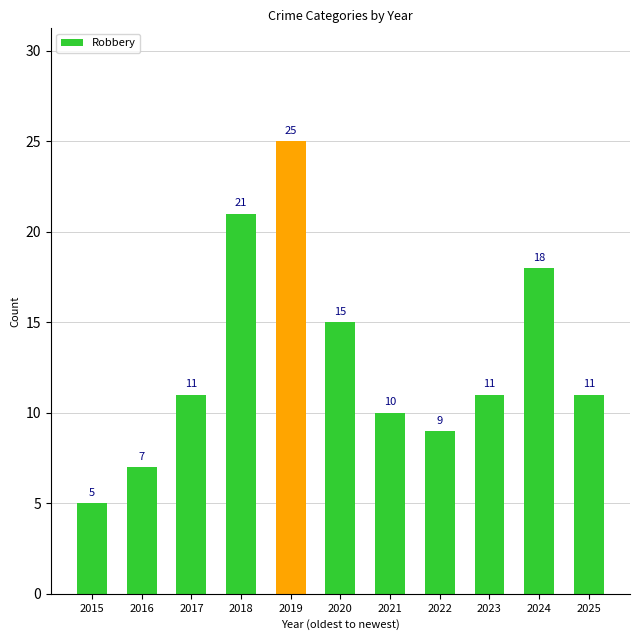

How many distinct data groups are displayed?

1